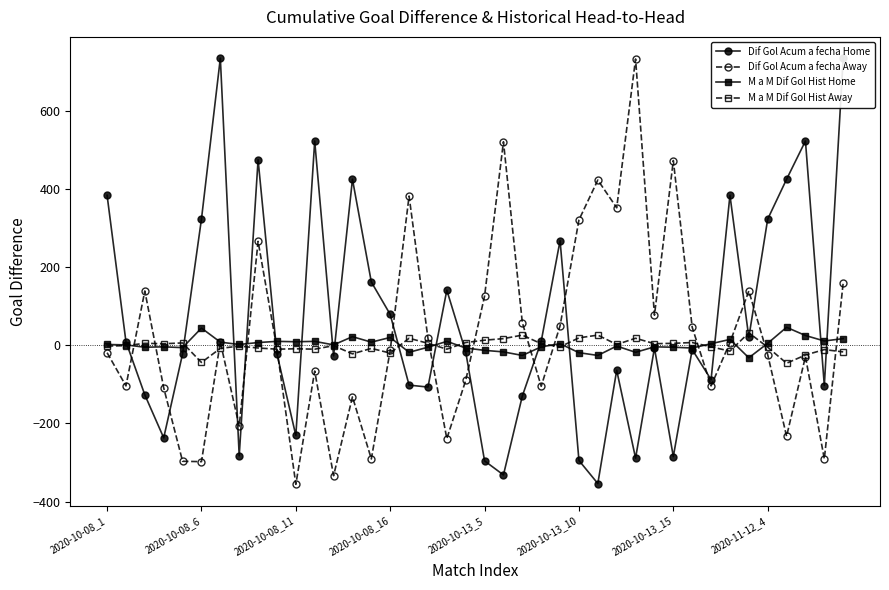

Which has a higher value, 38 or 13?

13